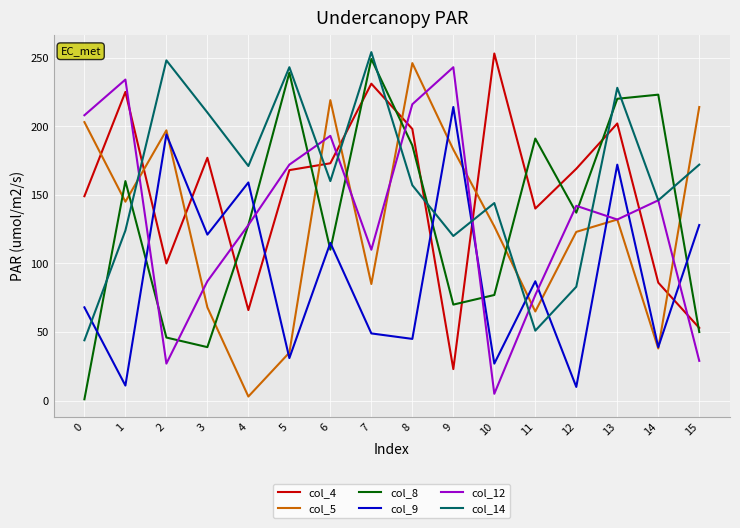

Count the number of categories in the chart.

16